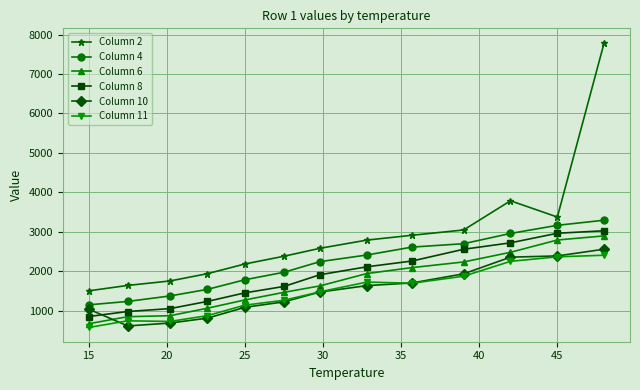

What is the minimum value shown in the chart?

573